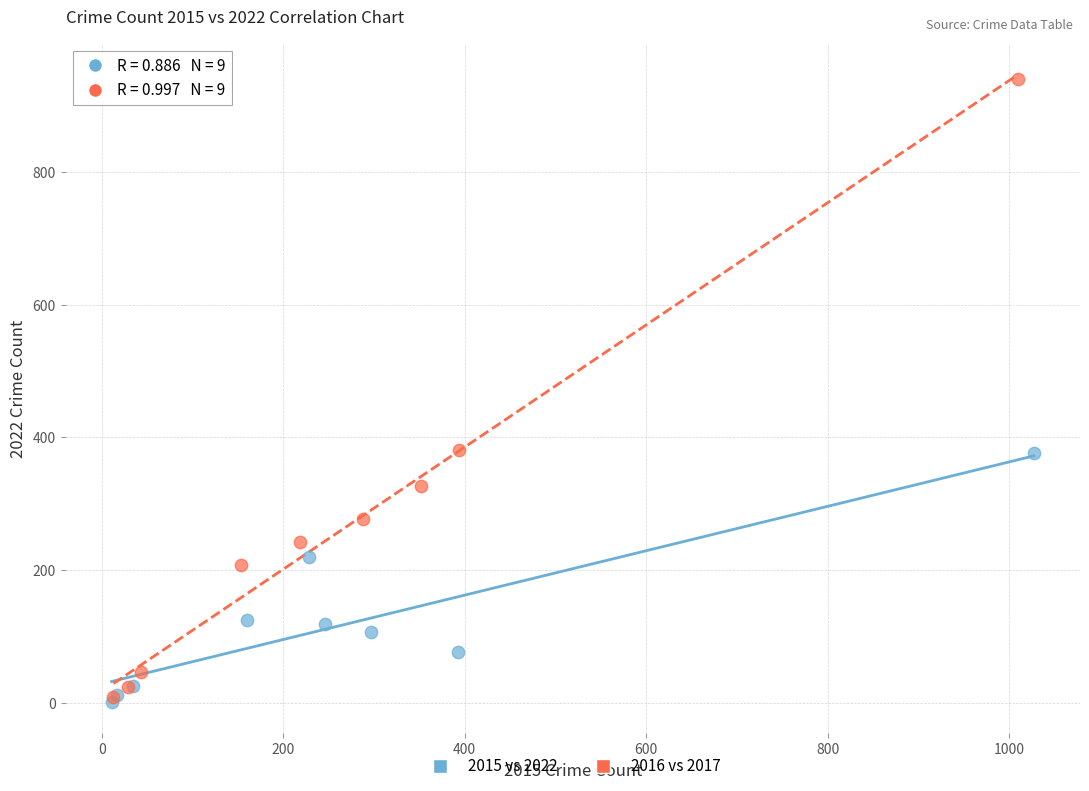

Which series has the widest spread of Y values?

2016 vs 2017